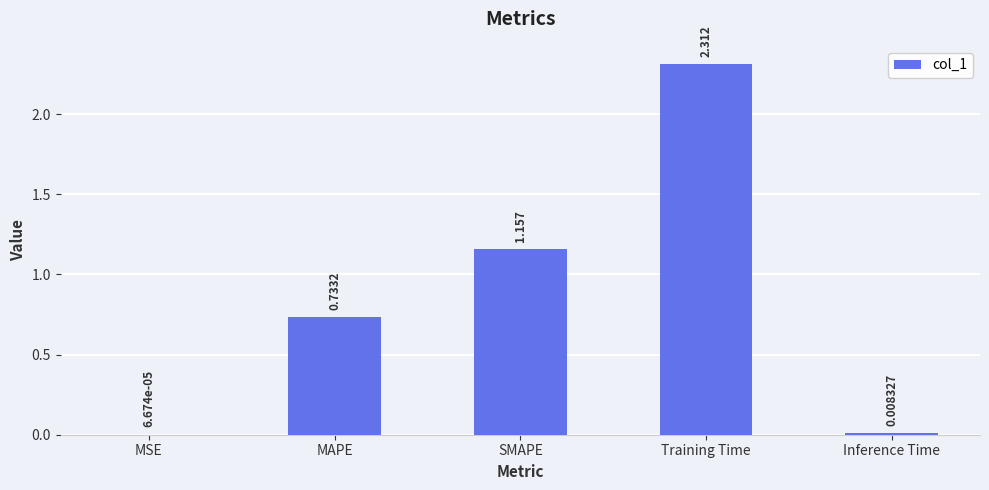

Between Inference Time and SMAPE, which is larger?

SMAPE